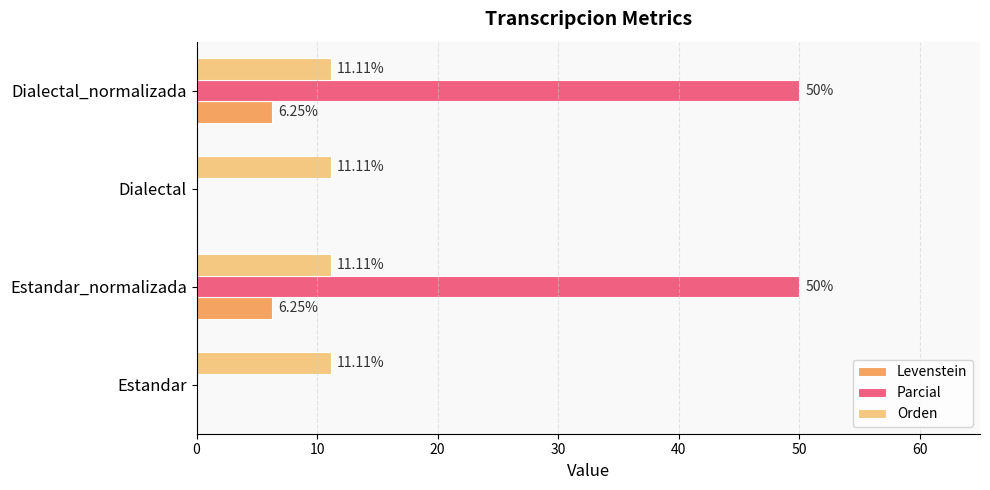

What is the sum of the Parcial values at Estandar and Dialectal_normalizada?

50.0